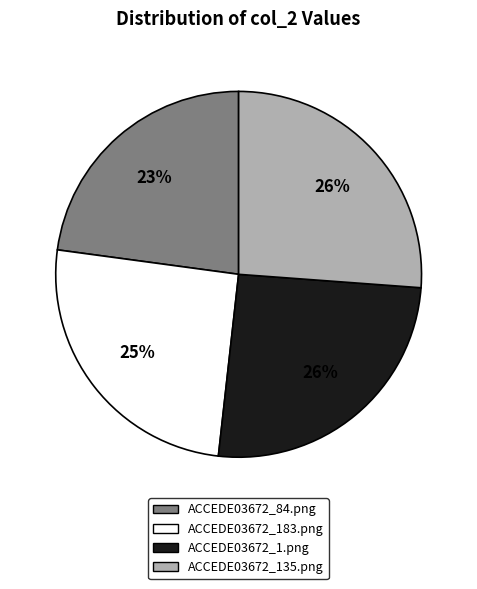

Count the number of slices in the pie.

4